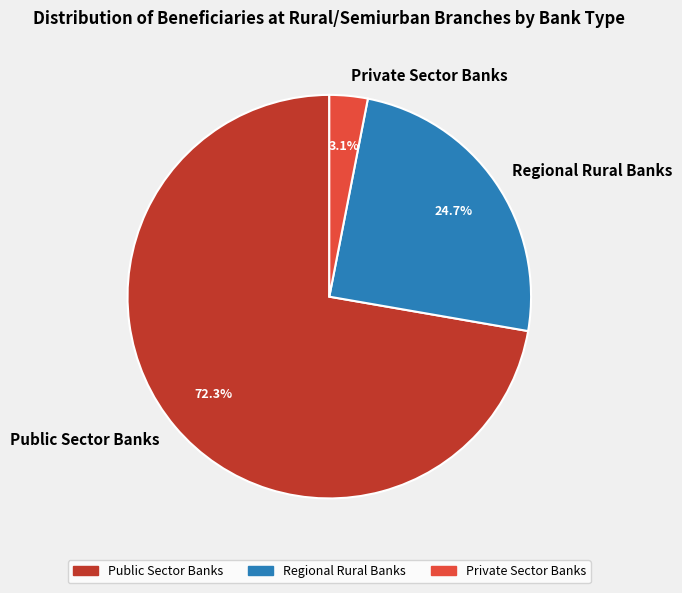

To the nearest percent, what is the average slice percentage?

33%